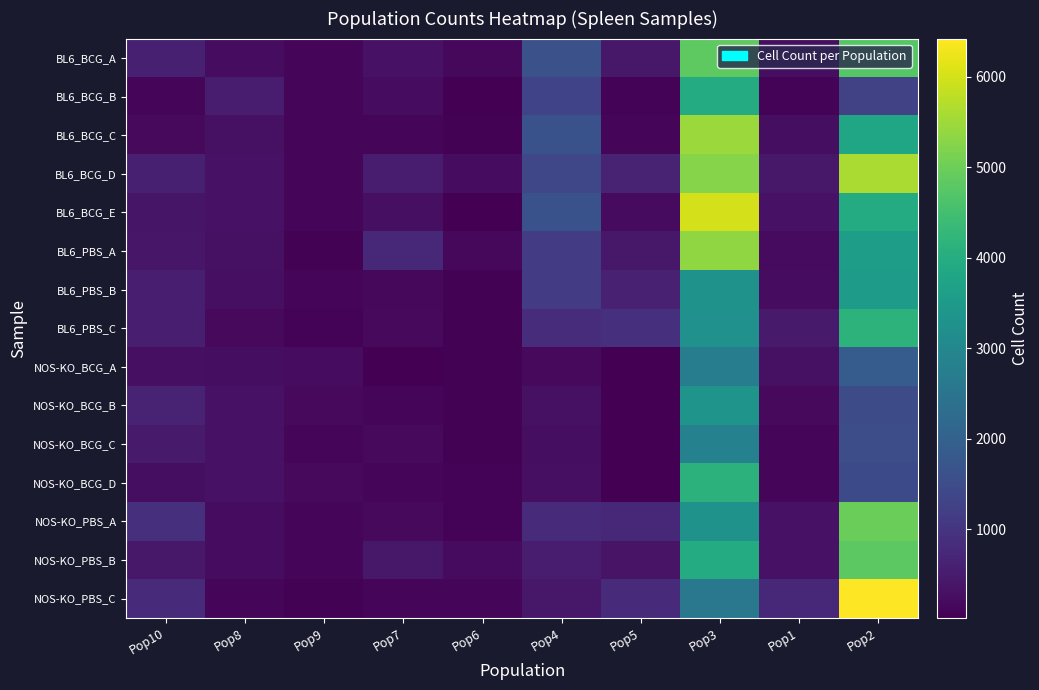

At which category does the chart reach its minimum across all series?

Pop7